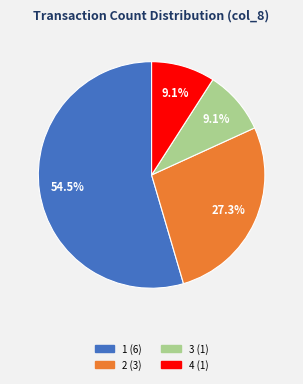

Is there any slice that represents more than half of the pie?

Yes